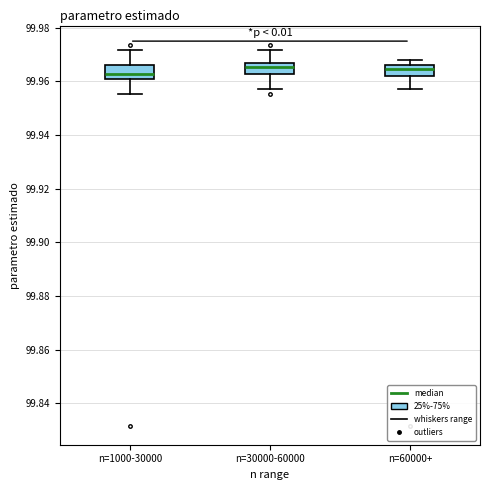

Reading left to right, transcribe this box plot: for each box, give where its median line is, the range the box spans, and where its two whiskers end, as read against the y-axis. The values are not printed on the chart, so give them approximately, as read against the axis.

n=1000-30000: median 99.962, box 99.960 to 99.966, whiskers 99.956 to 99.972
n=30000-60000: median 99.966 (inside the box), box 99.962 to 99.966, whiskers 99.958 to 99.972
n=60000+: median 99.964, box 99.962 to 99.966, whiskers 99.958 to 99.968